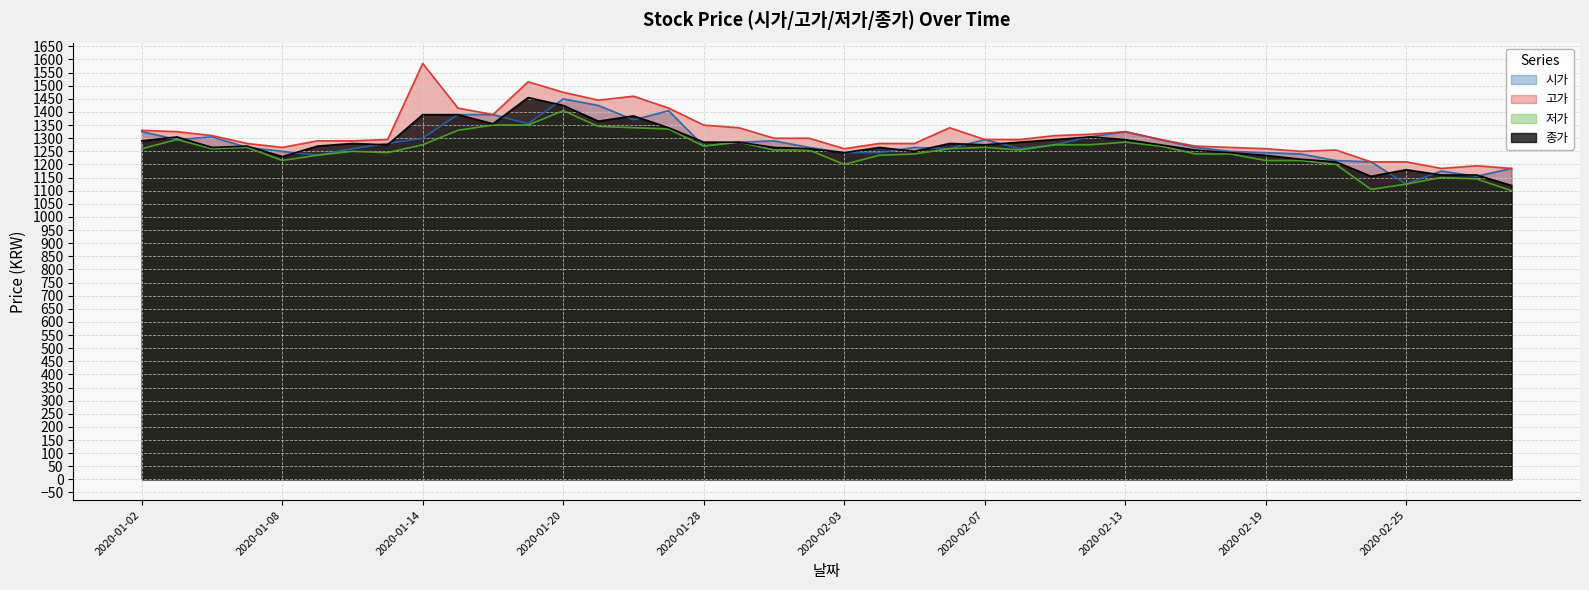

True or false: 시가 has more than 2 interior local peaks.

True